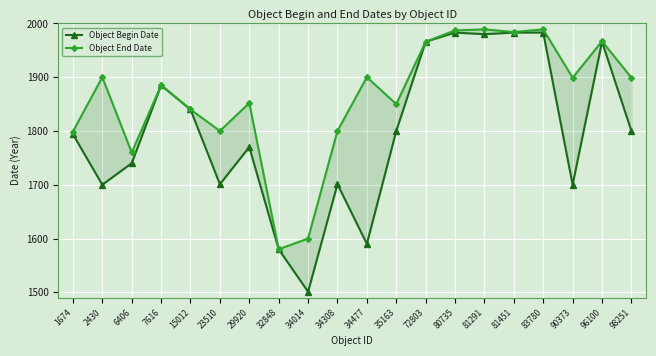

What is the sum of all Object Begin Date values?

35963